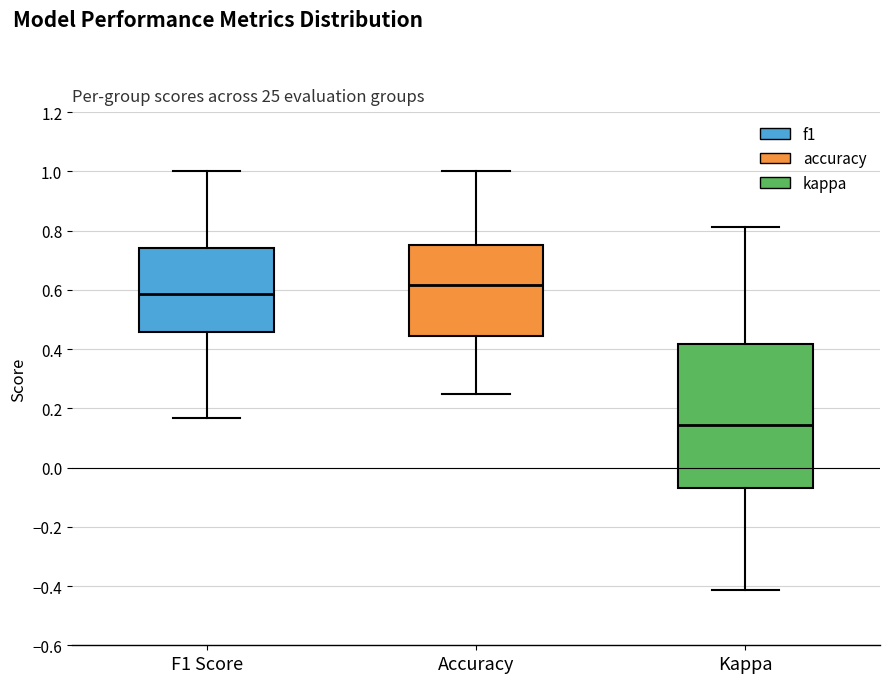

Reading left to right, read every box against the y-axis: the position of its median line, the range the box covers, and the ends of its whiskers. The values are not printed on the chart, so give them approximately, as read against the axis.

F1 Score: median 0.58, box 0.46 to 0.74, whiskers 0.16 to 1.00
Accuracy: median 0.62, box 0.44 to 0.76, whiskers 0.26 to 1.00
Kappa: median 0.14, box -0.06 to 0.42, whiskers -0.42 to 0.82